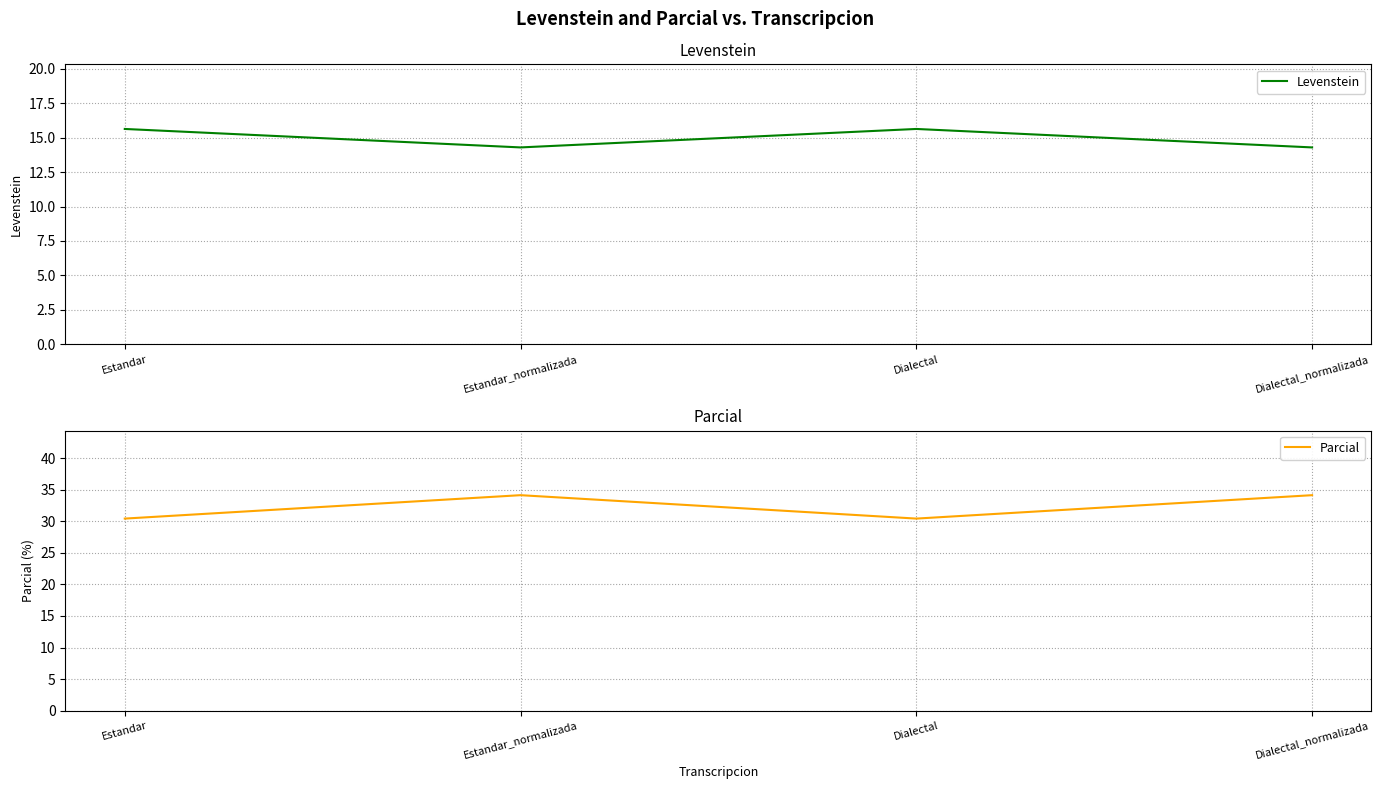

What is the label of the 1st point from the left?

Estandar